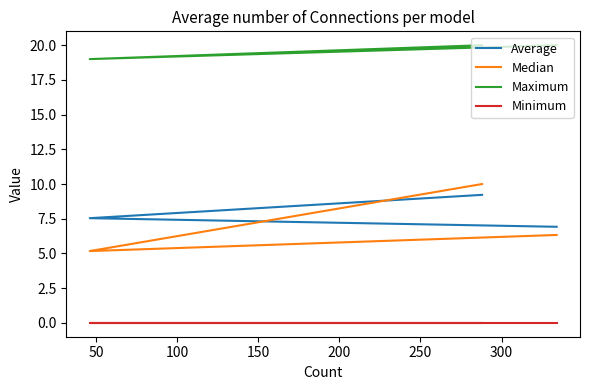

How many lines are shown in the chart?

4